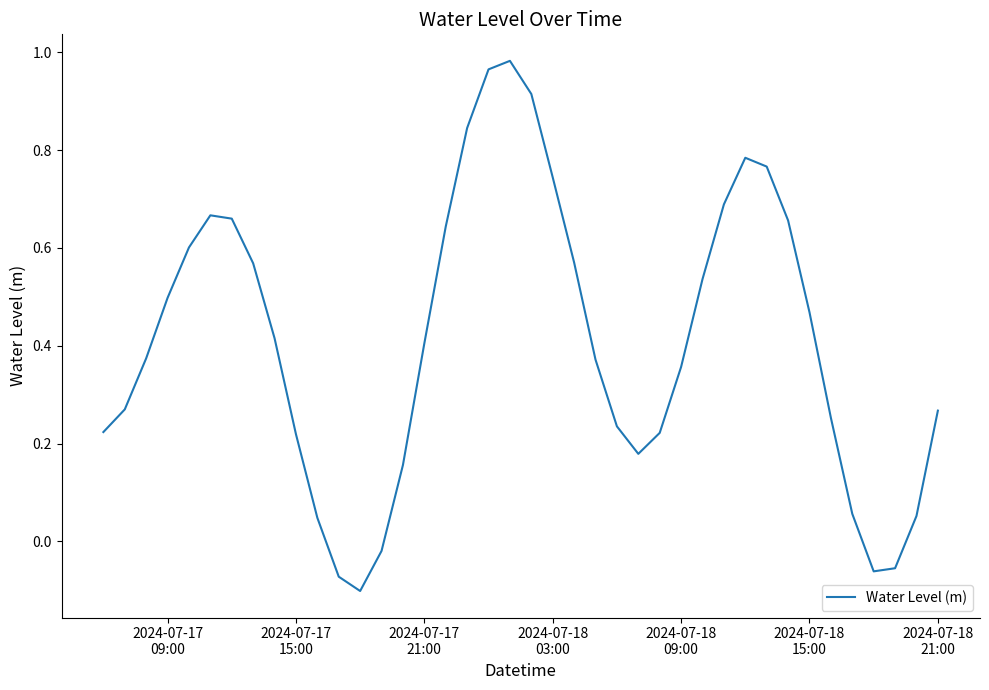

Count the number of data series in this chart.

1